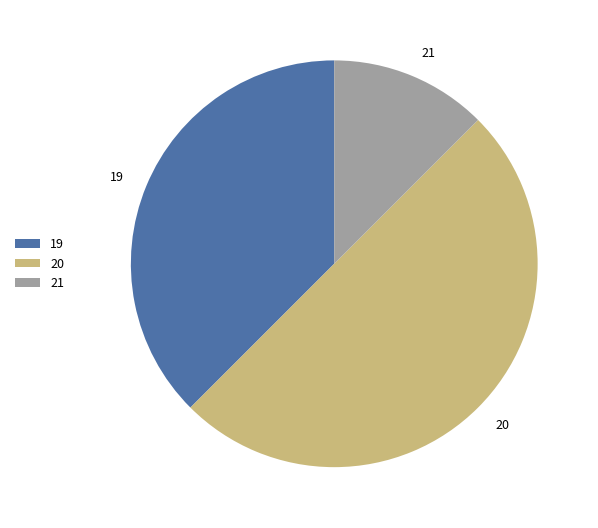

What is the ratio of the value at 21 to the value at 20?

0.3